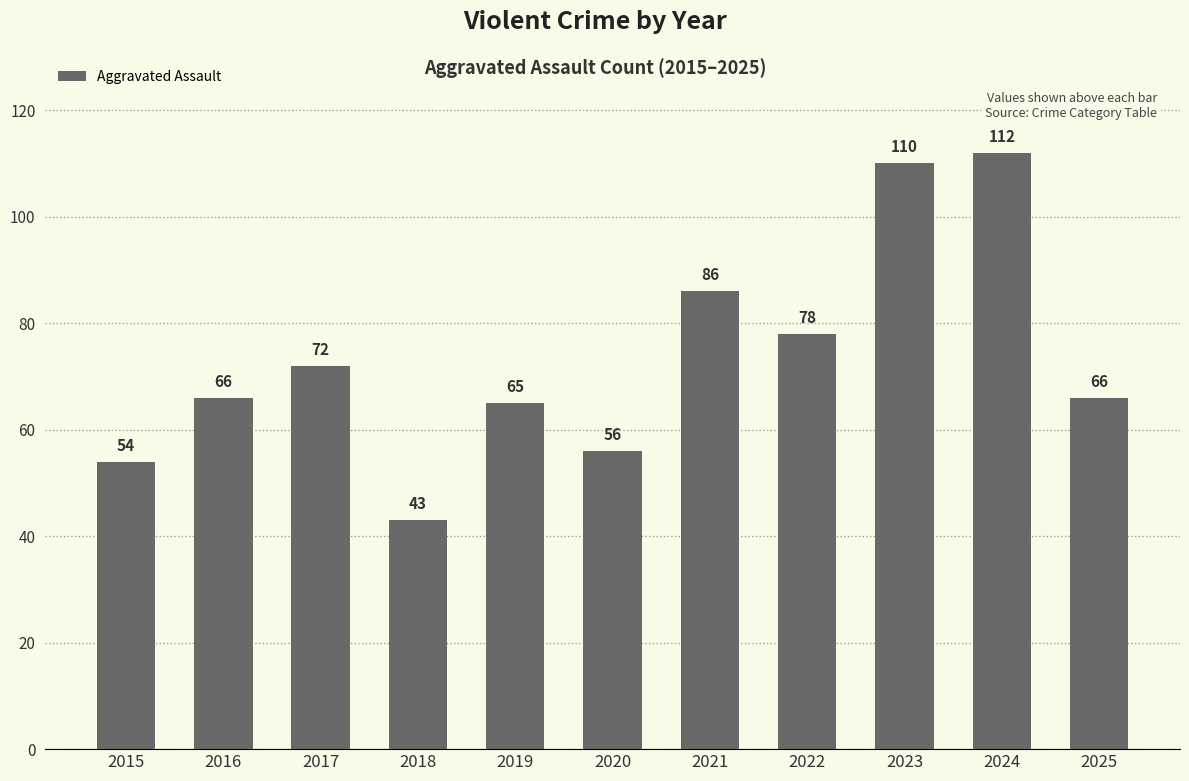

Read the value at 2025.

66